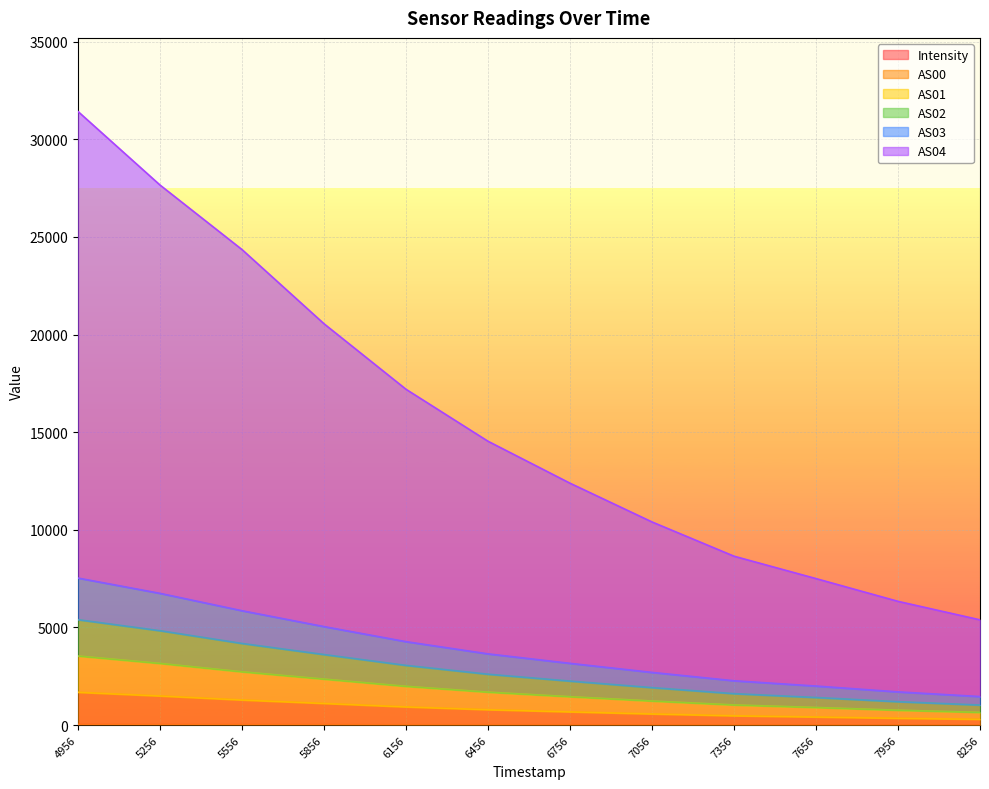

True or false: AS01 has more than 2 points higher than both neighbors.

False